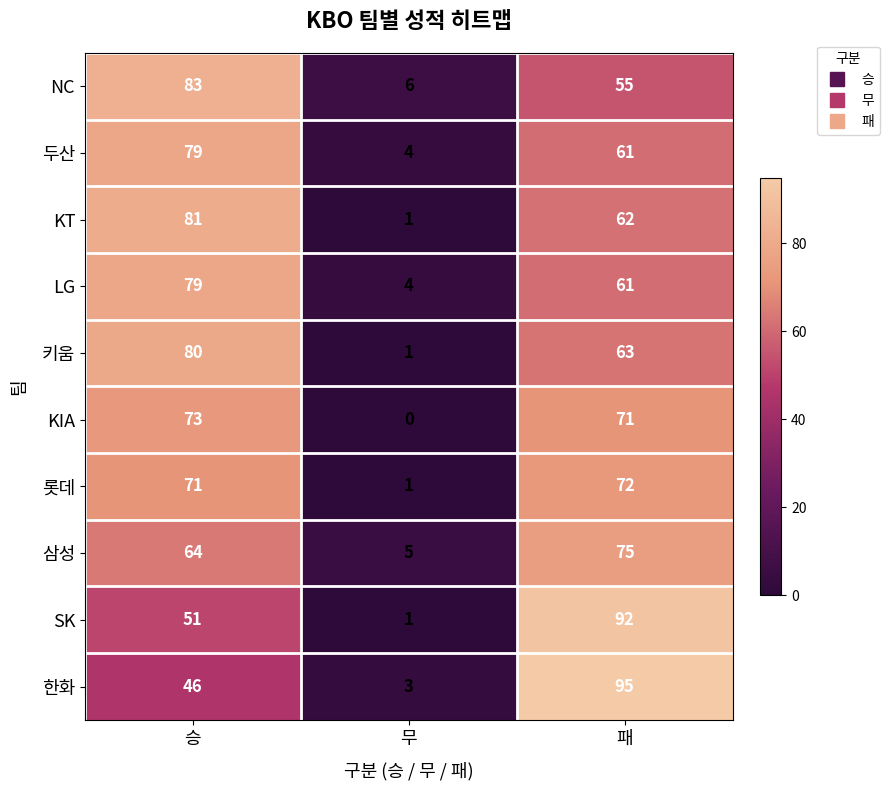

What is the average value of the NC series?

48